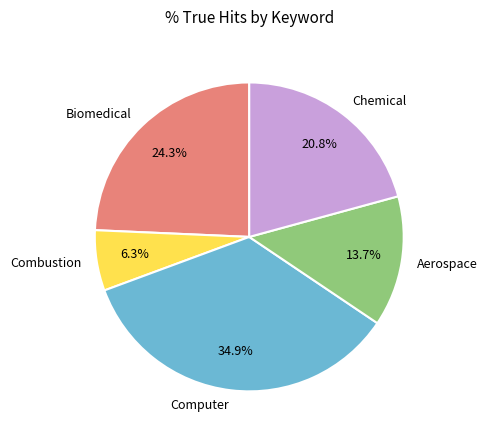

To the nearest percent, what is the difference between the Computer and Combustion slice percentages?

29%